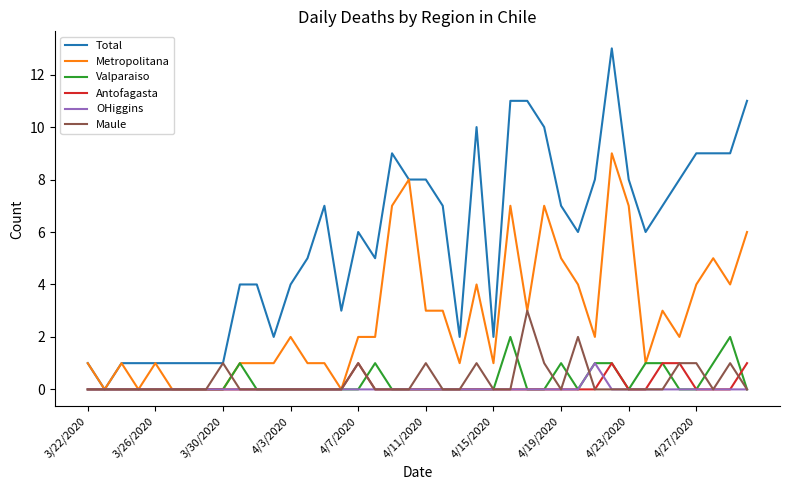

What is the greatest value displayed?

13